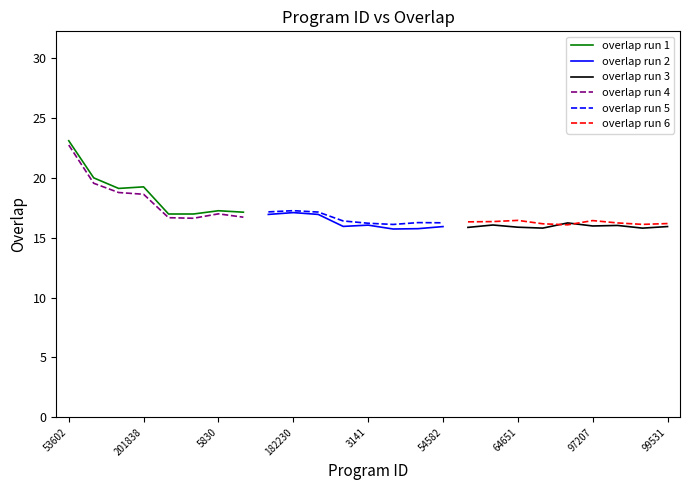

What is the maximum value shown in the chart?

23